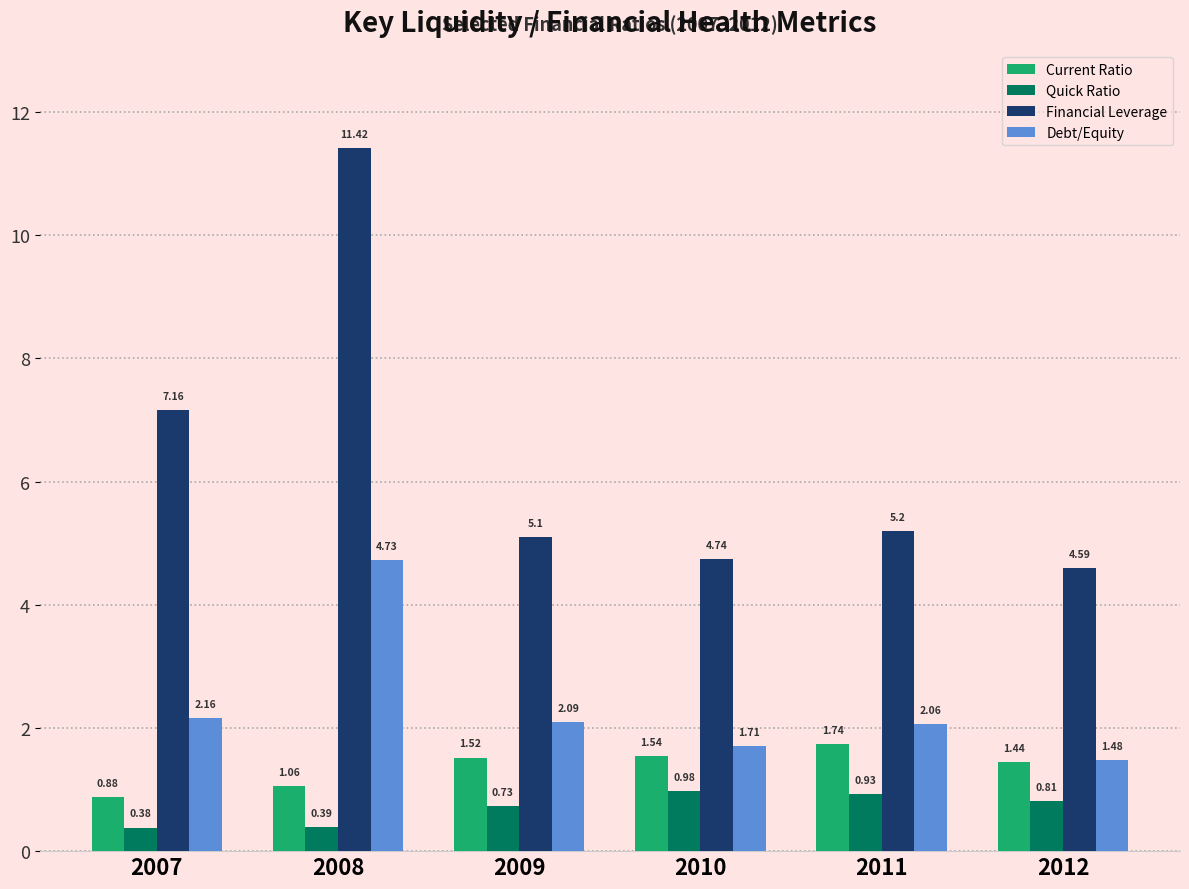

What is the total value across all series at 2009?

9.4